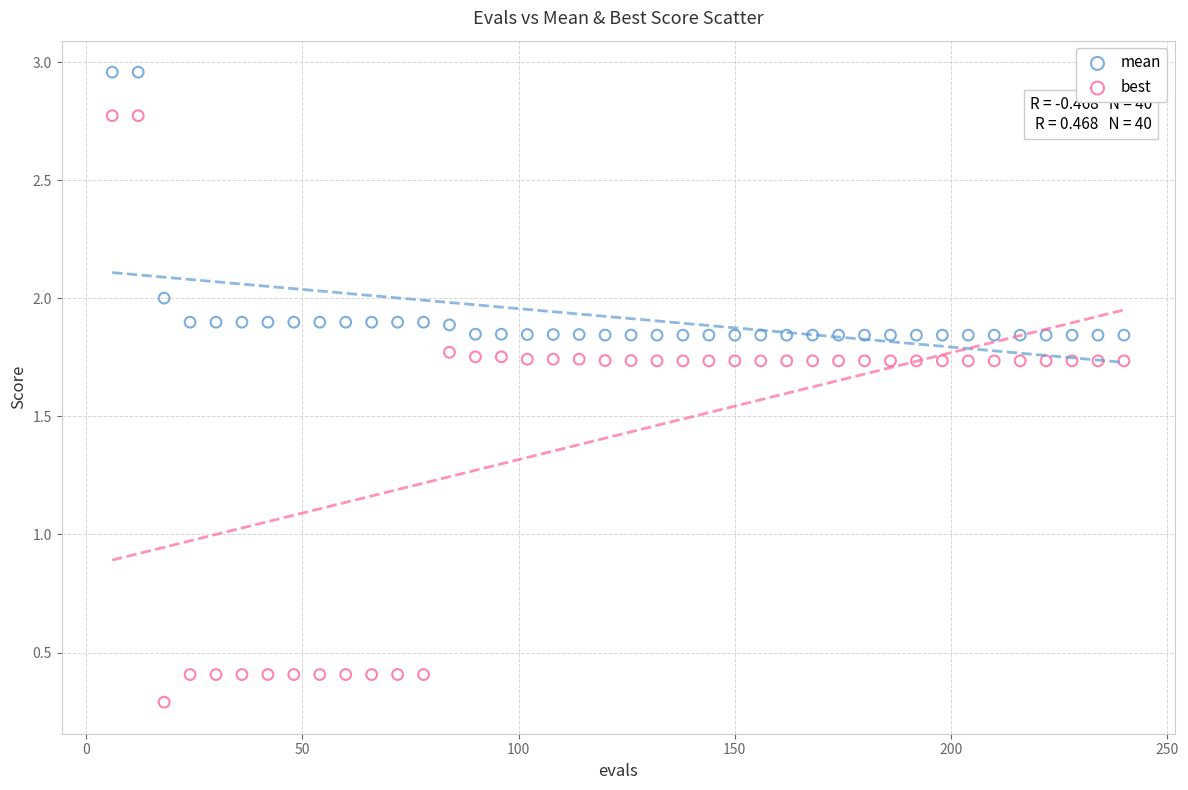

Across all data points, what is the range of X values (max minus min)?

234.0